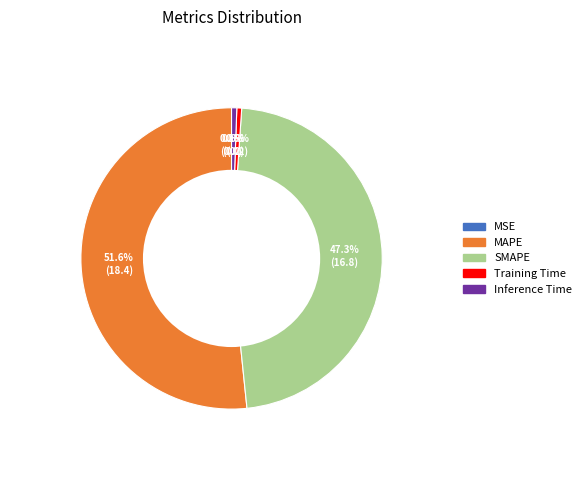

Which category has the biggest portion of the pie?

MAPE